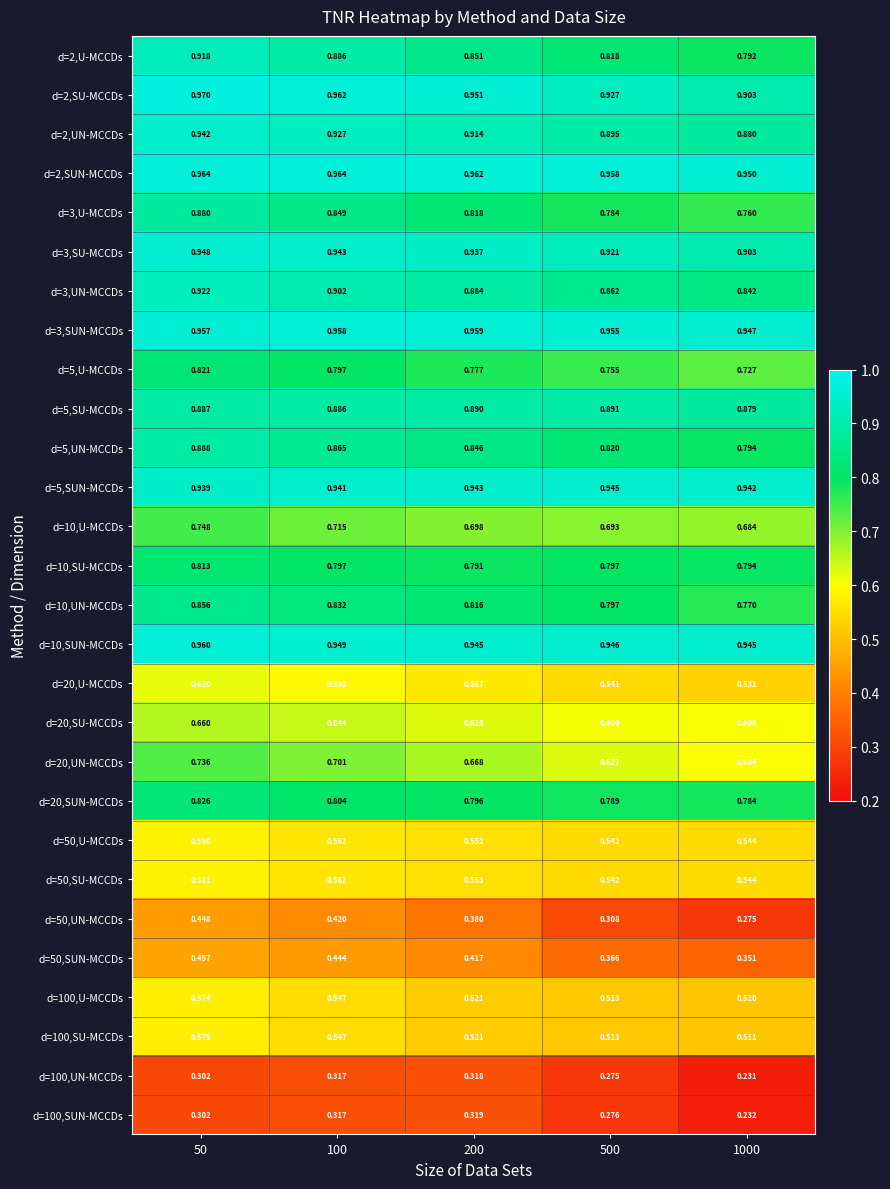

Is the value of d=100,UN-MCCDs at 50 greater than the value of d=50,SUN-MCCDs at 200?

No